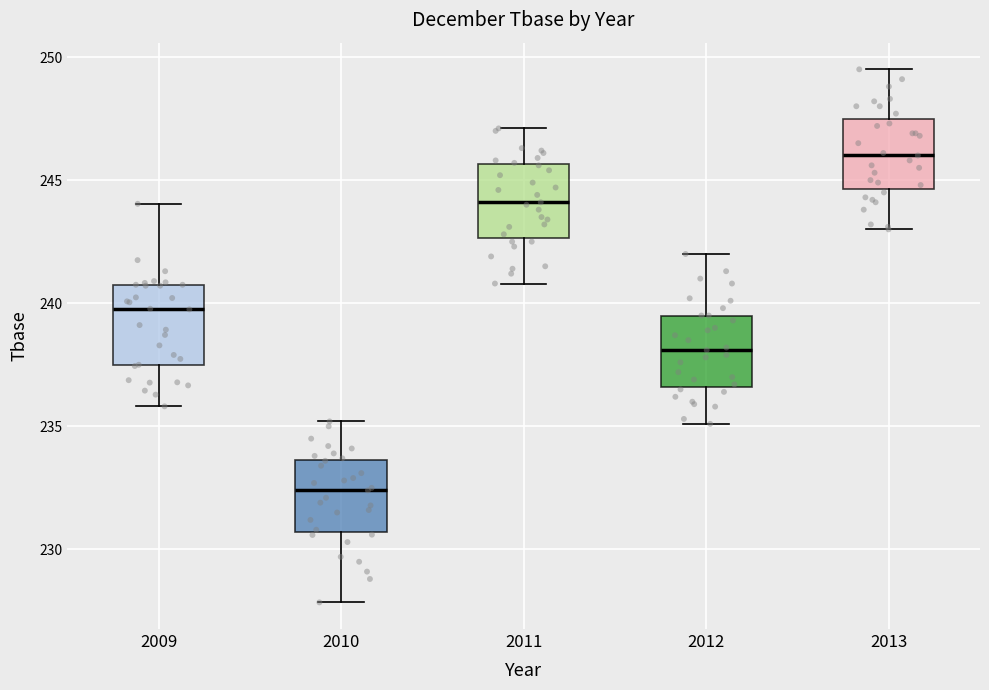

Reading left to right, read every box against the y-axis: the position of its median line, the range the box covers, and the ends of its whiskers. The values are not printed on the chart, so give them approximately, as read against the axis.

2009: median 240.0, box 237.5 to 240.5, whiskers 236.0 to 244.0
2010: median 232.5, box 230.5 to 233.5, whiskers 228.0 to 235.0
2011: median 244.0, box 242.5 to 245.5, whiskers 241.0 to 247.0
2012: median 238.0, box 236.5 to 239.5, whiskers 235.0 to 242.0
2013: median 246.0, box 244.5 to 247.5, whiskers 243.0 to 249.5